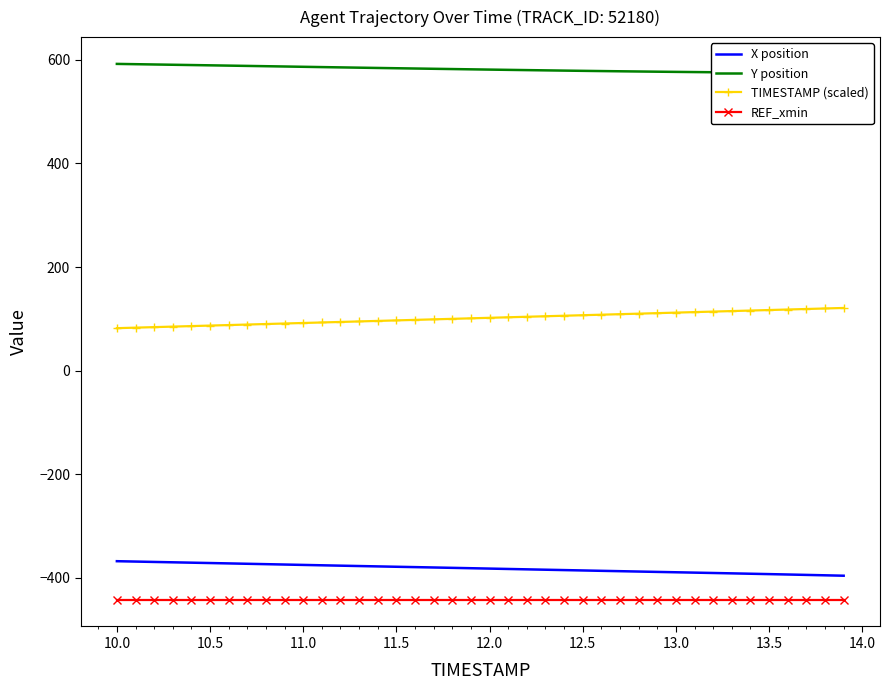

Which series has the largest total across all categories?

Y position